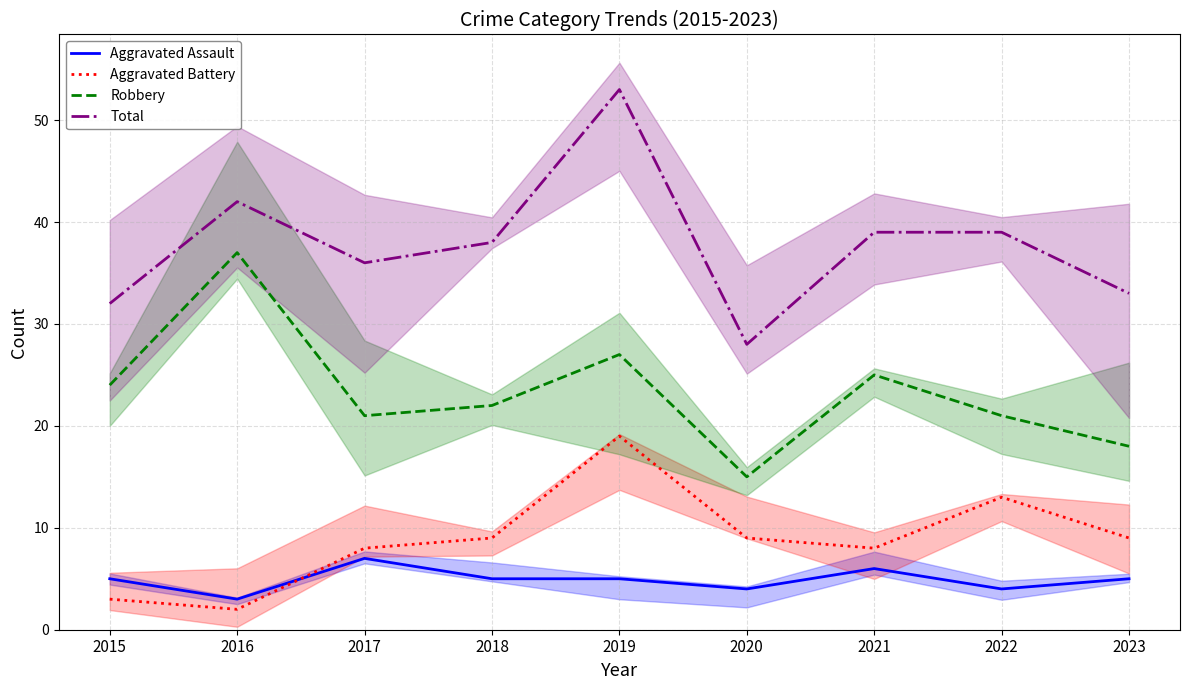

Where does the Aggravated Battery series first go above 9?

2019